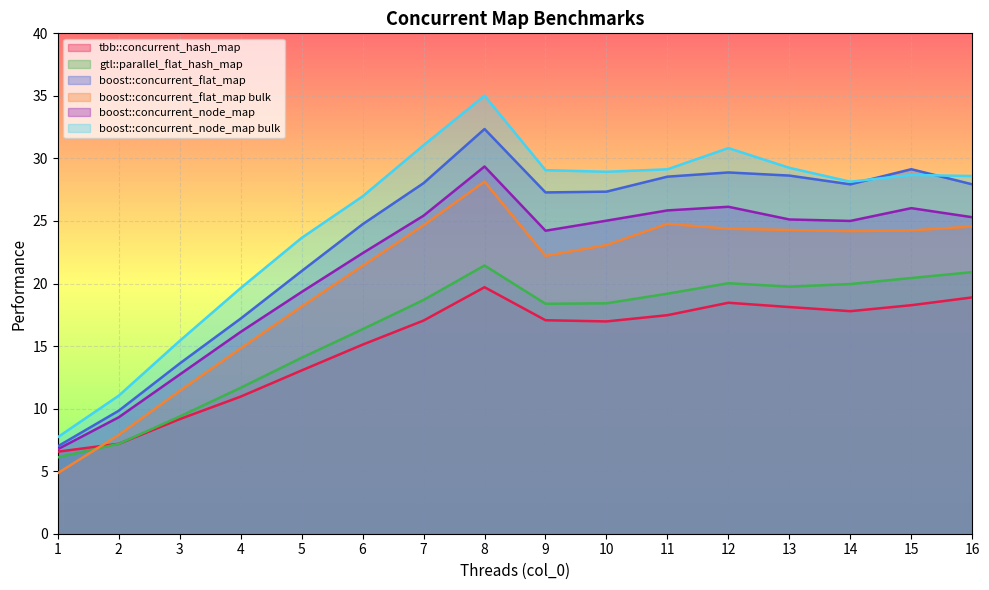

How many lines are shown in the chart?

6